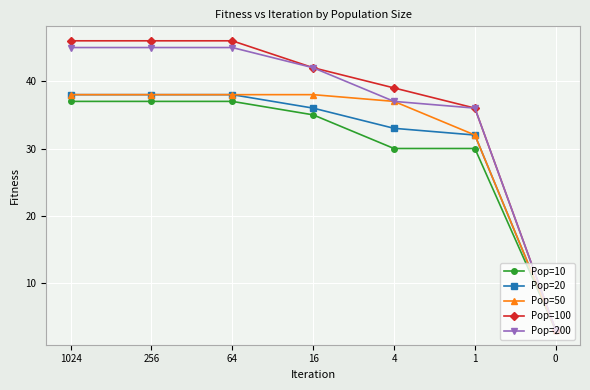

What is the difference between the maximum and second lowest values in the Pop=10 series?

7